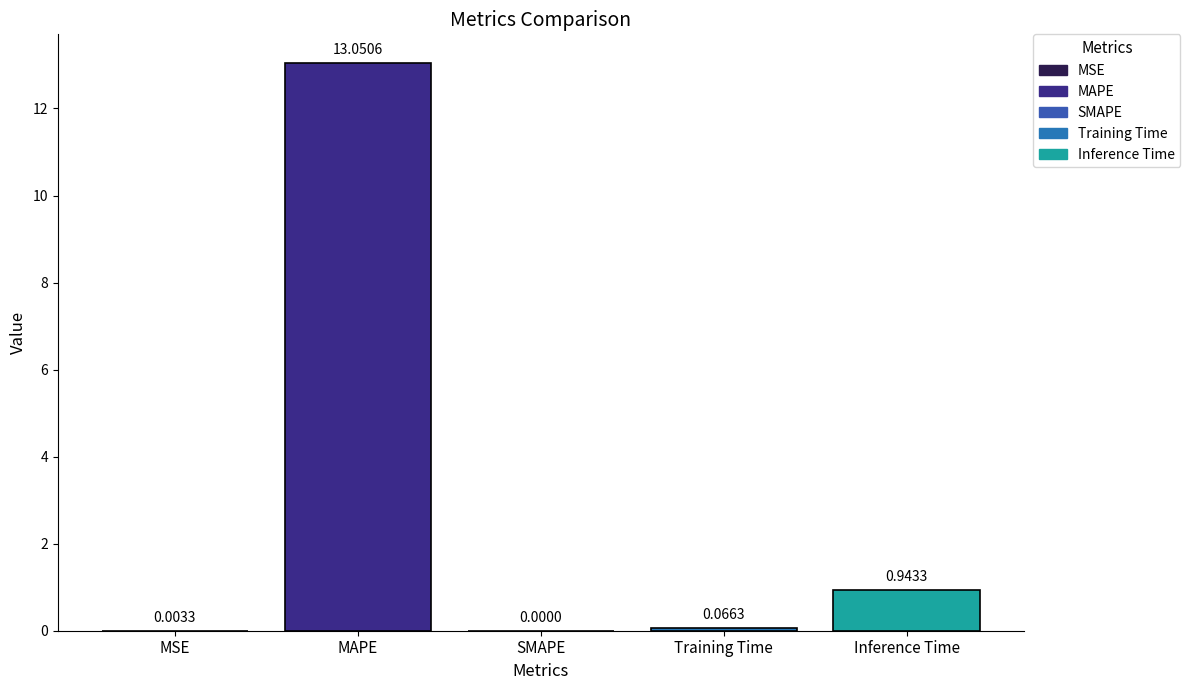

What is the greatest value displayed?

13.1